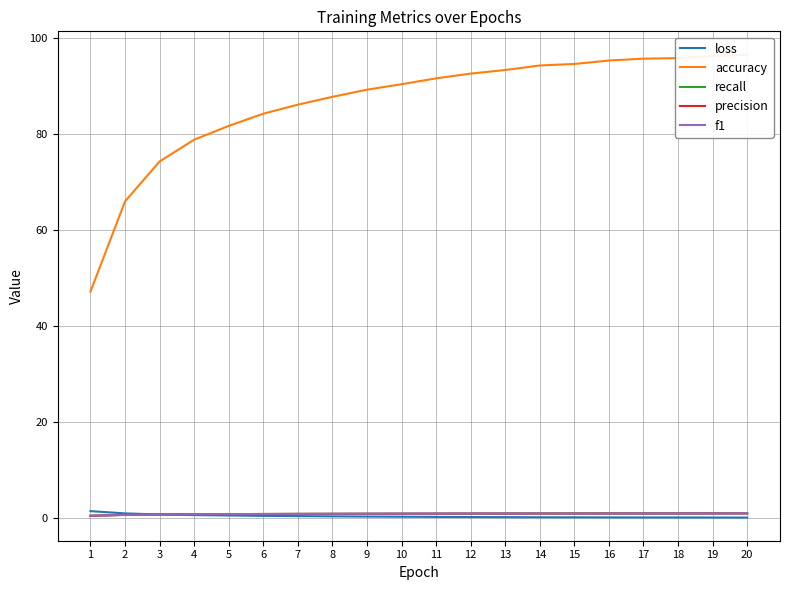

Reading left to right, list all the values displayed in this chart.

loss: 1.4	1.0	0.7	0.6	0.5	0.5	0.4	0.4	0.3	0.3	0.2	0.2	0.2	0.2	0.2	0.1	0.1	0.1	0.1	0.1
accuracy: 47.2	66.0	74.3	78.8	81.7	84.2	86.1	87.8	89.2	90.4	91.6	92.6	93.3	94.3	94.6	95.3	95.7	95.8	96.2	96.6
recall: 0.5	0.7	0.7	0.8	0.8	0.8	0.9	0.9	0.9	0.9	0.9	0.9	0.9	0.9	0.9	1.0	1.0	1.0	1.0	1.0
precision: 0.5	0.7	0.7	0.8	0.8	0.8	0.9	0.9	0.9	0.9	0.9	0.9	0.9	0.9	0.9	1.0	1.0	1.0	1.0	1.0
f1: 0.5	0.7	0.7	0.8	0.8	0.8	0.9	0.9	0.9	0.9	0.9	0.9	0.9	0.9	0.9	1.0	1.0	1.0	1.0	1.0